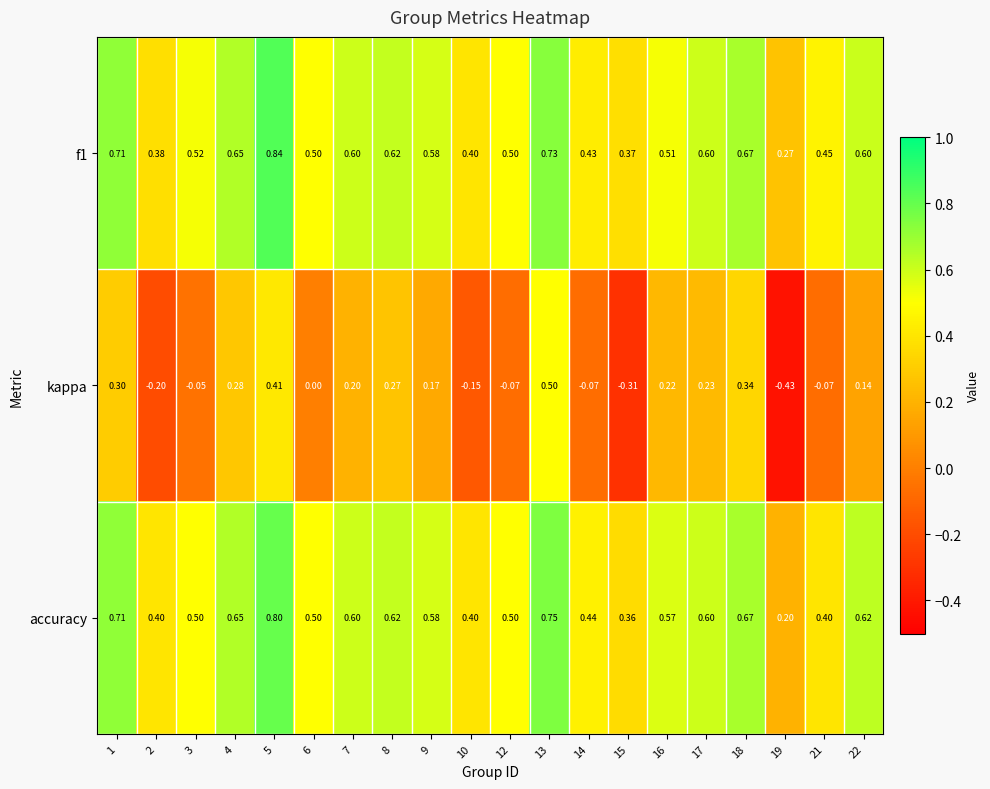

Rank the series by their maximum value, from highest to lowest.

f1, accuracy, kappa